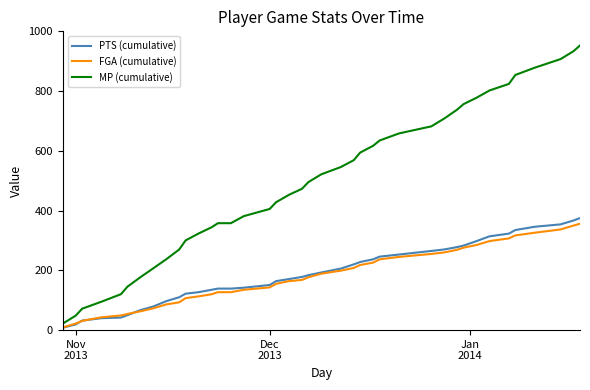

Count the number of data series in this chart.

3